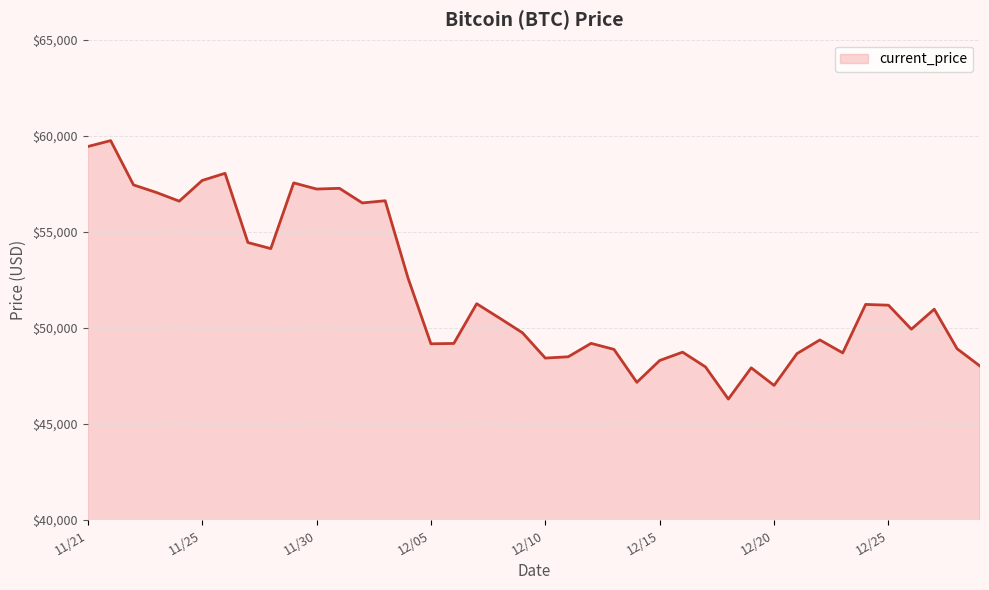

What is the greatest value displayed?

59749